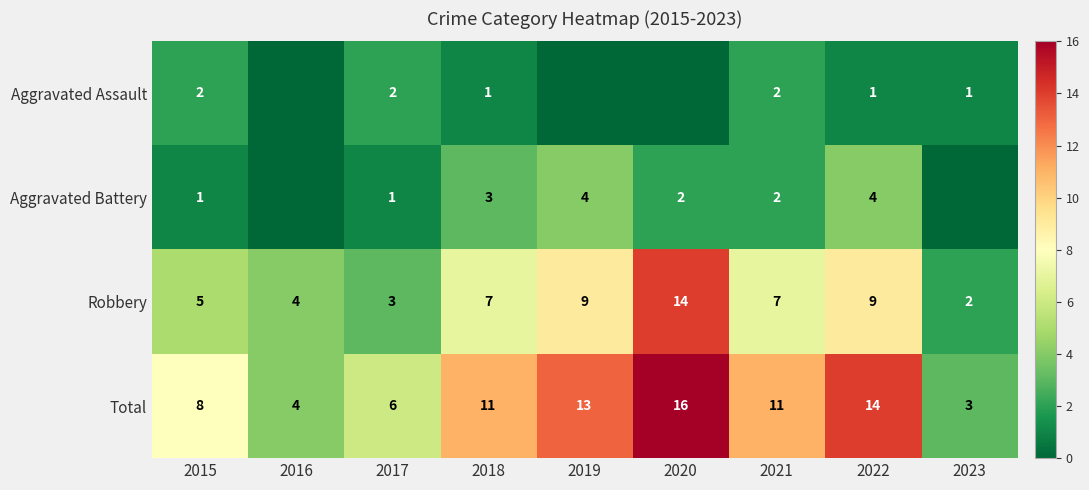

At which category is the sum across all series the highest?

2020